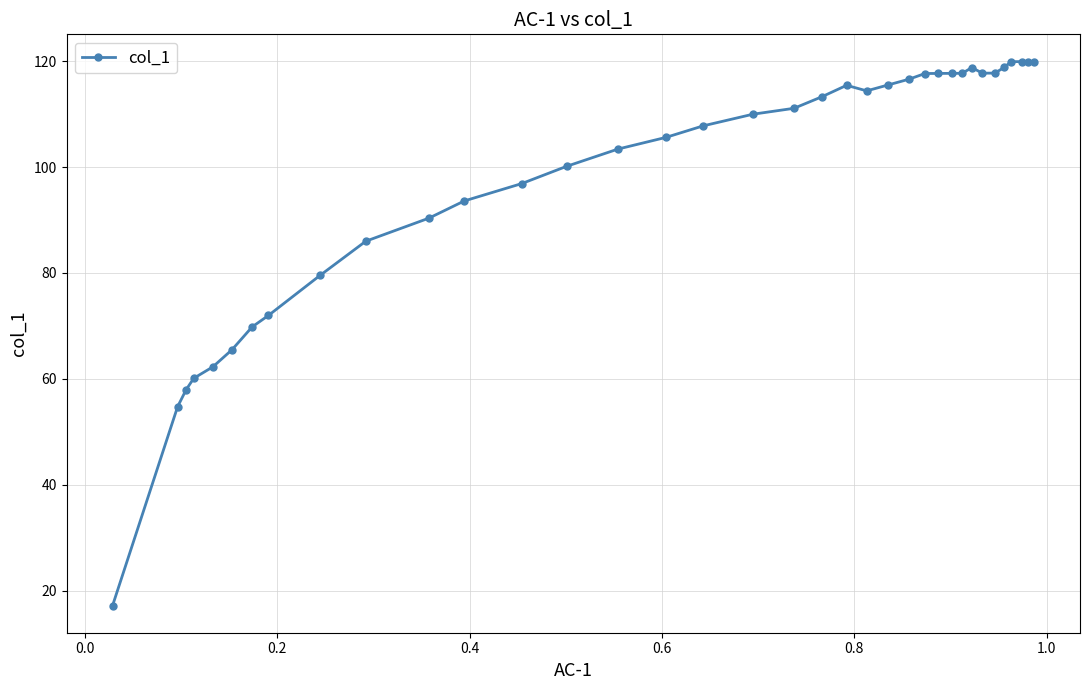

Does the chart display data point markers on the line(s)?

Yes